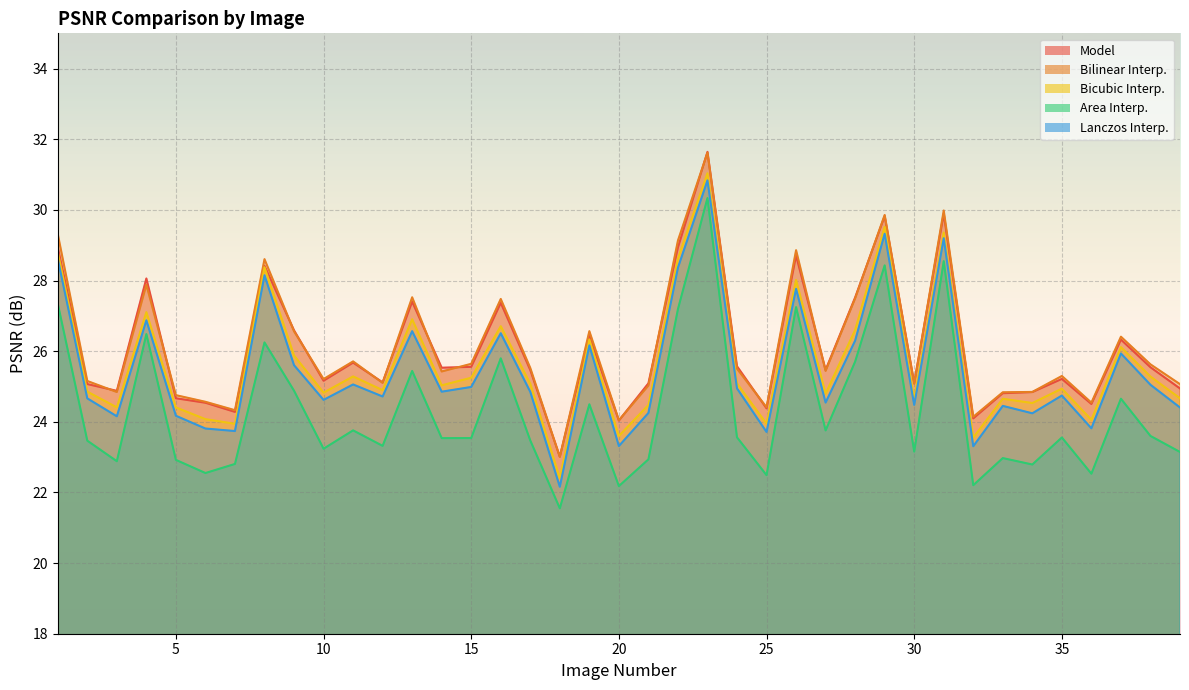

Where is areaInter_psnr nearest to the value 25?

9